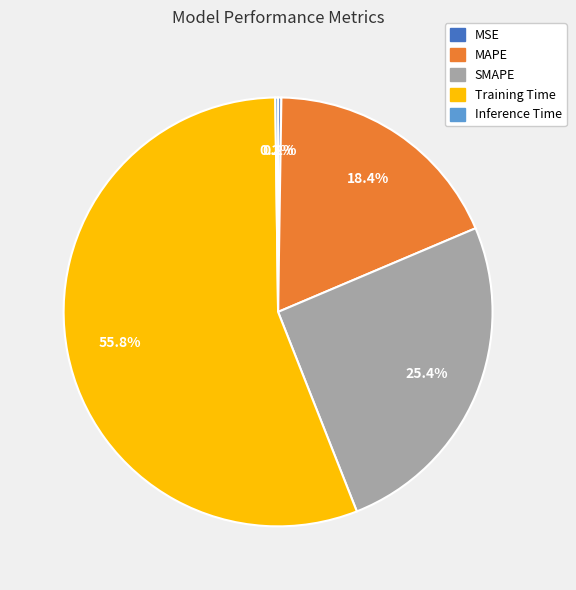

What is the majority slice?

Training Time